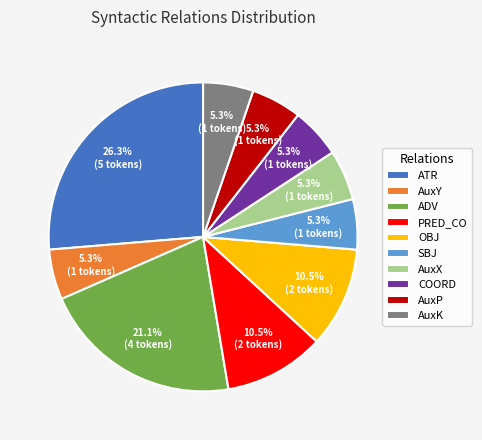

Is the sum of OBJ and AuxY greater than half?

No